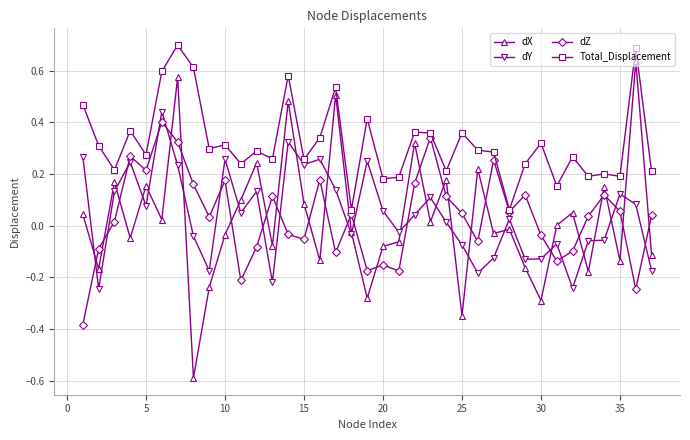

What is the difference between the maximum and minimum values in the dZ series?

0.8